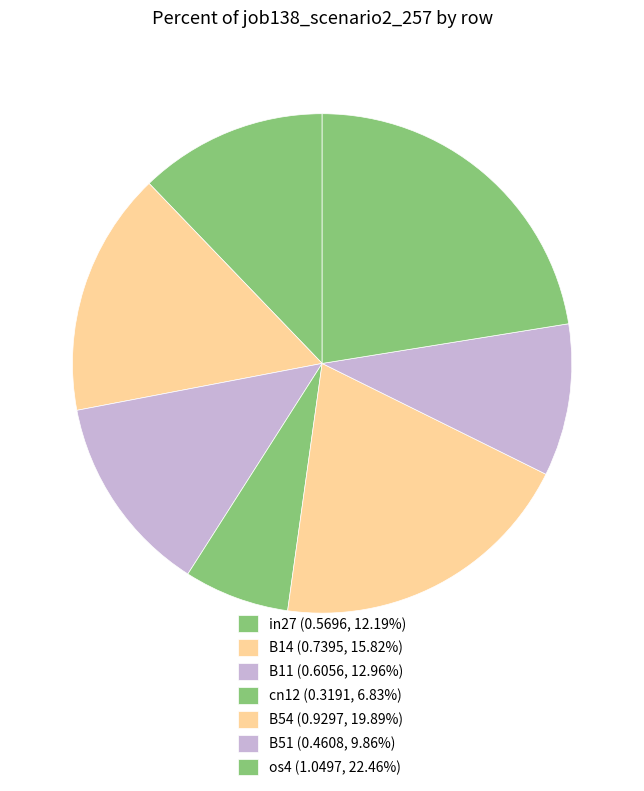

How many slices are in this pie chart?

7